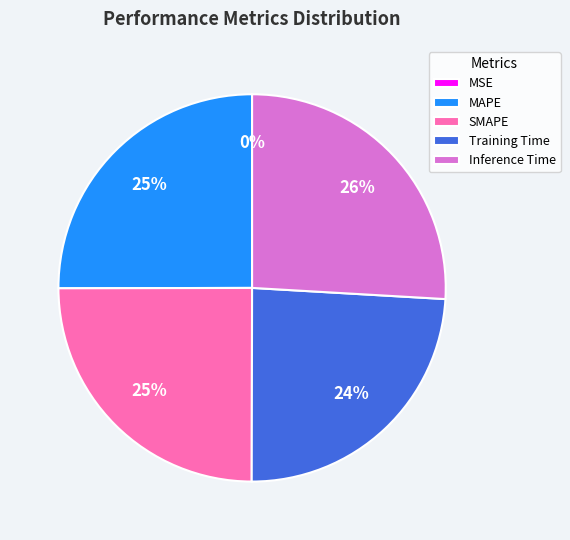

Which slice is the largest?

Inference Time